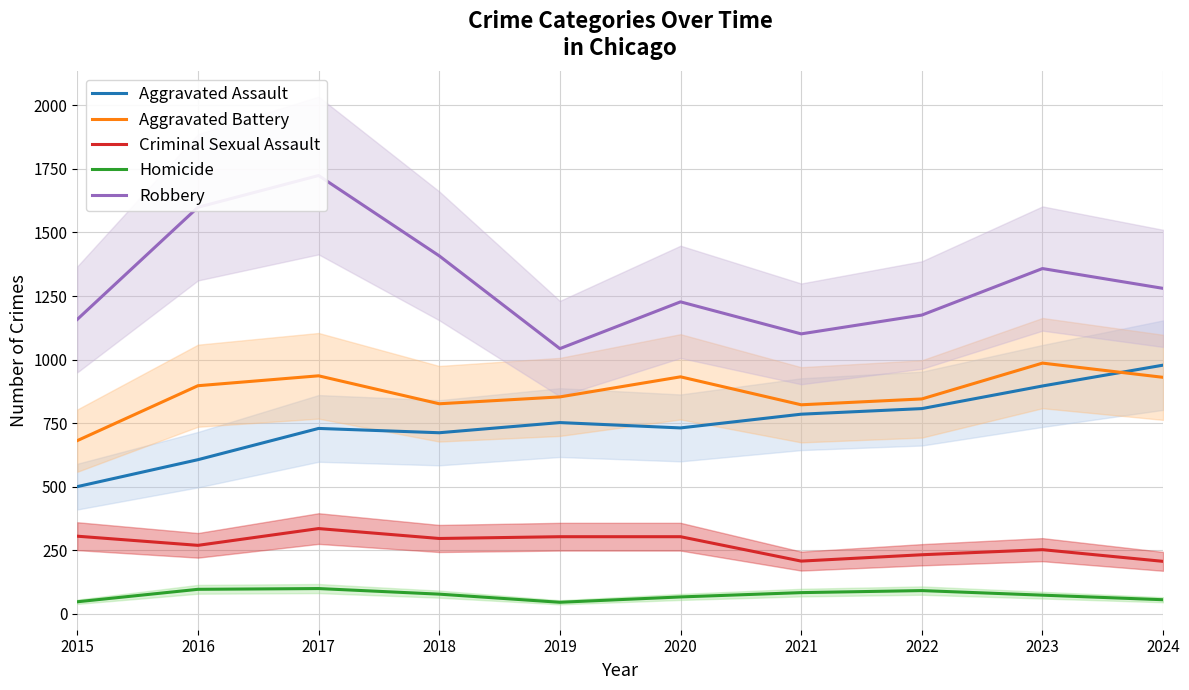

What are all the series names shown in the legend?

Aggravated Assault, Aggravated Battery, Criminal Sexual Assault, Homicide, Robbery